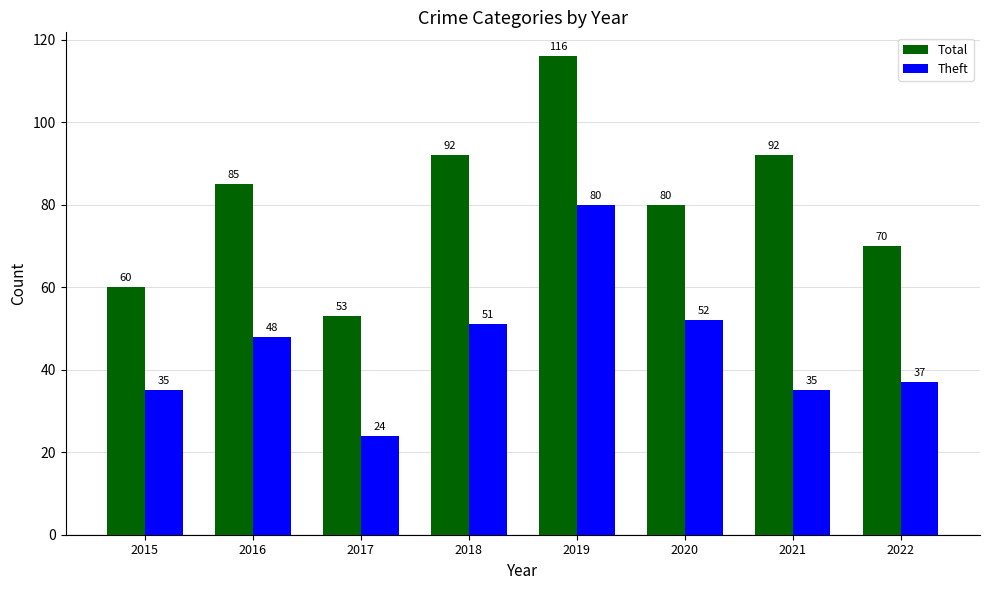

What is the greatest value displayed?

116